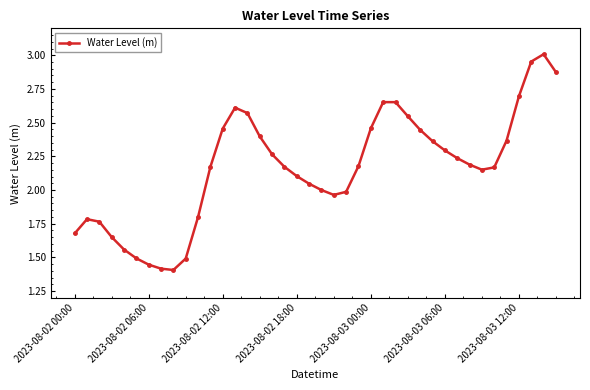

Is this an area chart (filled region under the line)?

No